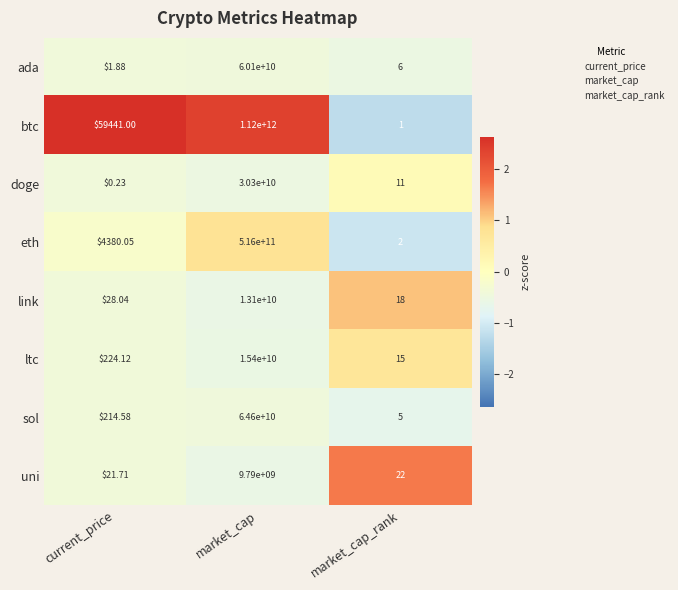

Where does the eth series first go above 4380?

current_price